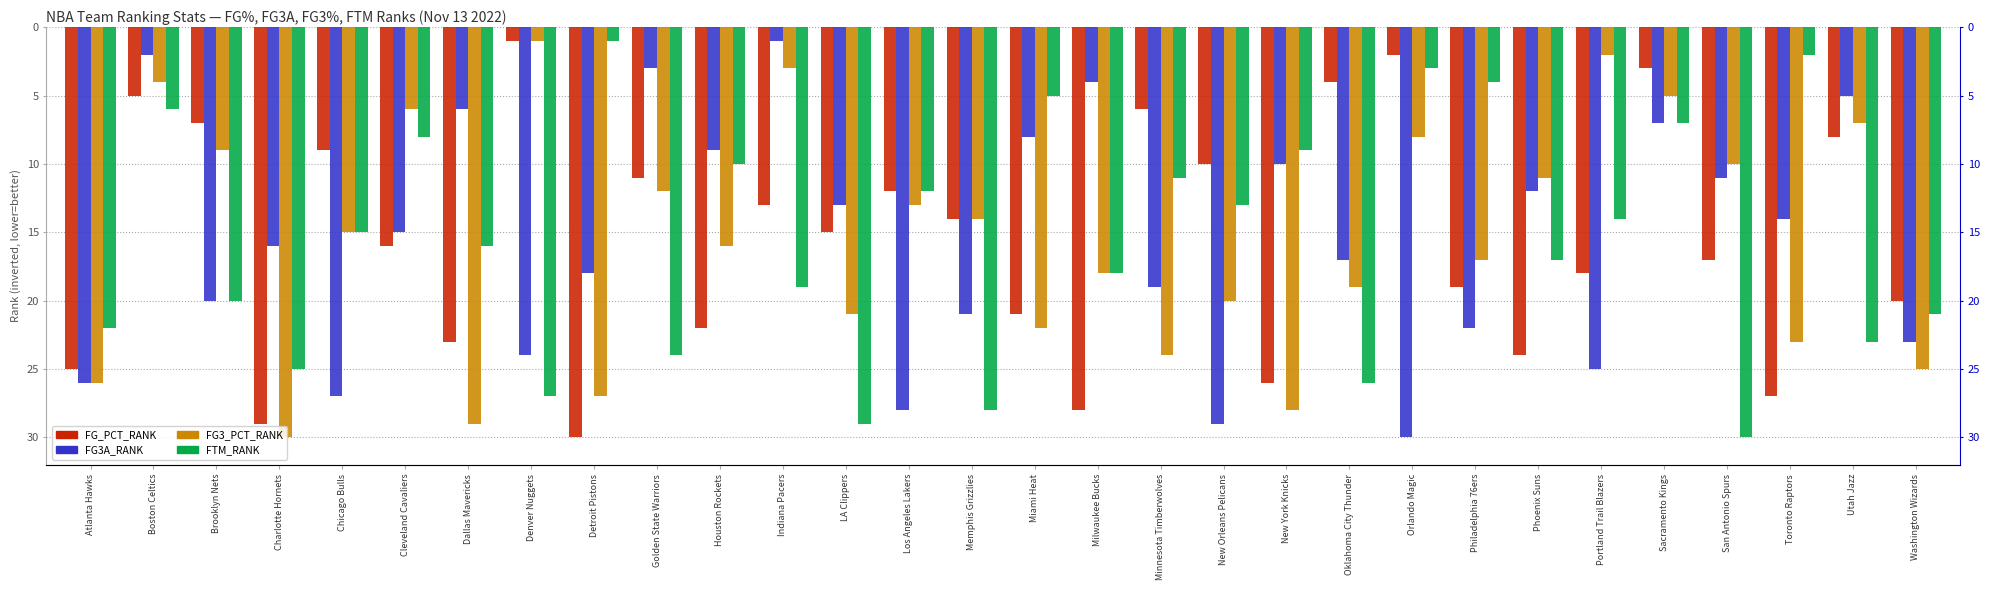

Which series changed the most between Boston Celtics and Indiana Pacers?

FTM_RANK